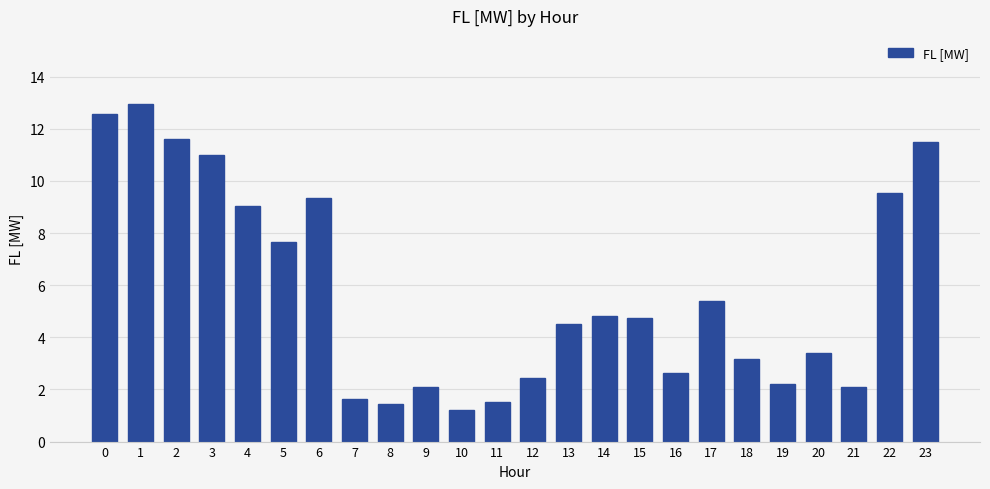

Between 1 and 7, which is larger?

1